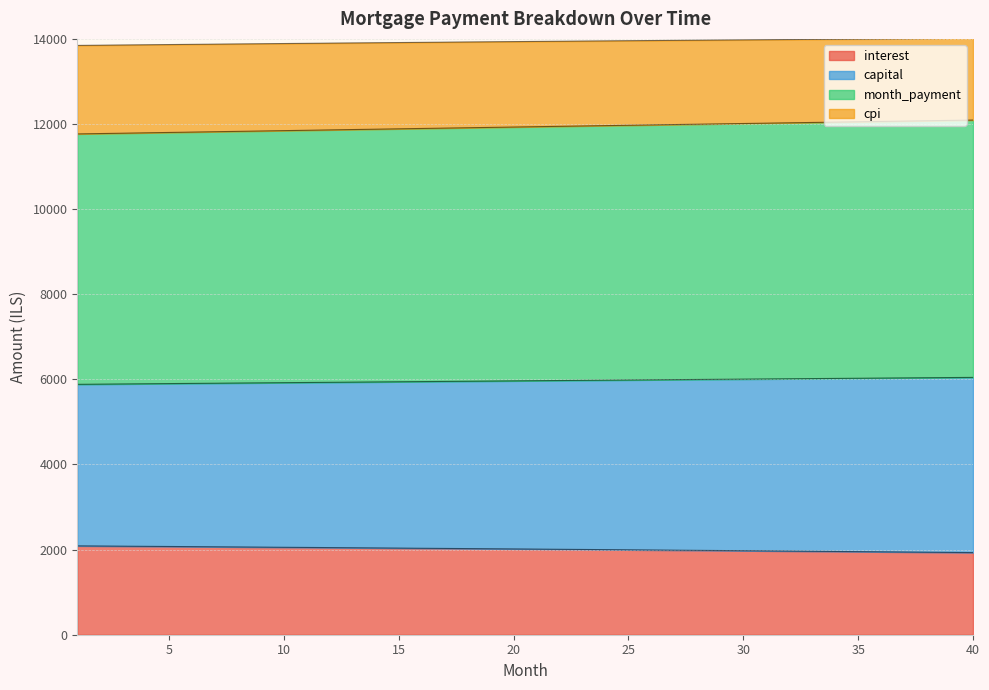

List the labels in order of interest value, smallest first.

40, 39, 38, 37, 36, 35, 34, 33, 32, 31, 30, 29, 28, 27, 26, 25, 24, 23, 22, 21, 20, 19, 18, 17, 16, 15, 14, 13, 12, 11, 10, 9, 8, 7, 6, 5, 4, 3, 2, 1